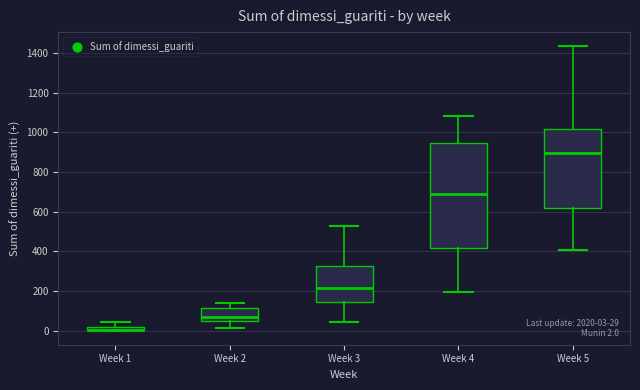

Comparing the boxes themselves (not the whiskers), which one is the tallest?

Week 4